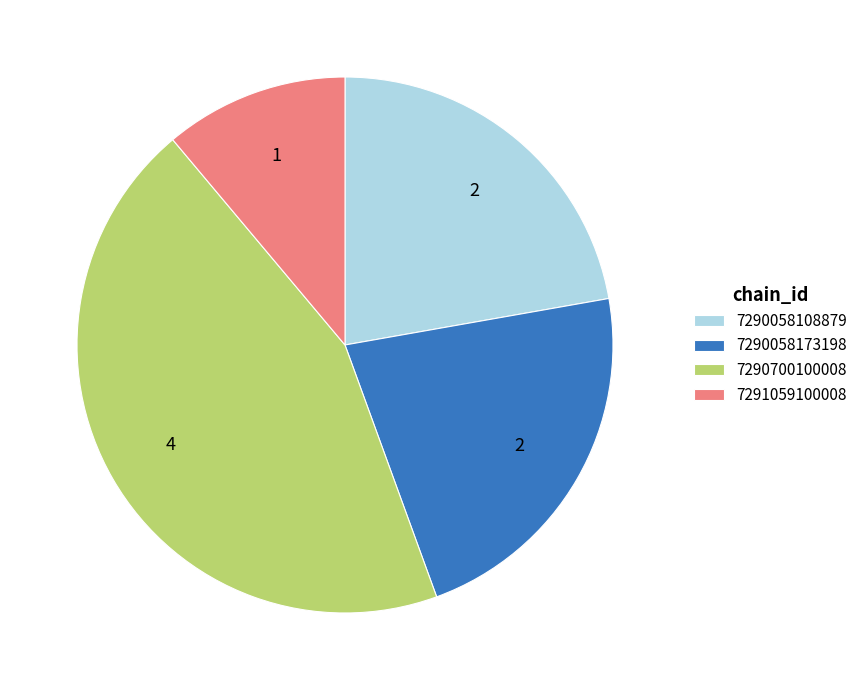

Is it true that 7290700100008 is 53% of the pie?

False